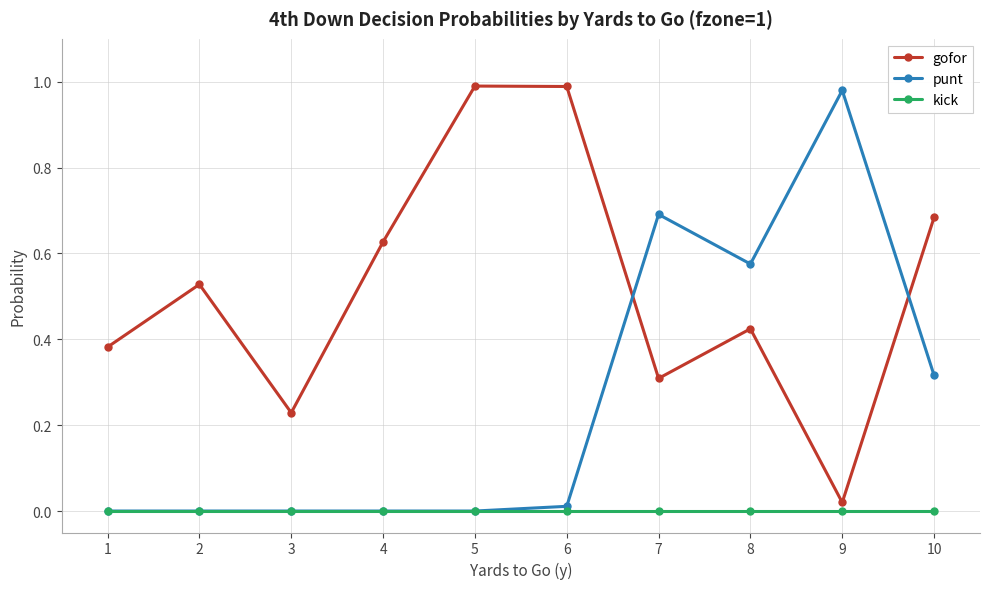

How many series are shown in this chart?

3